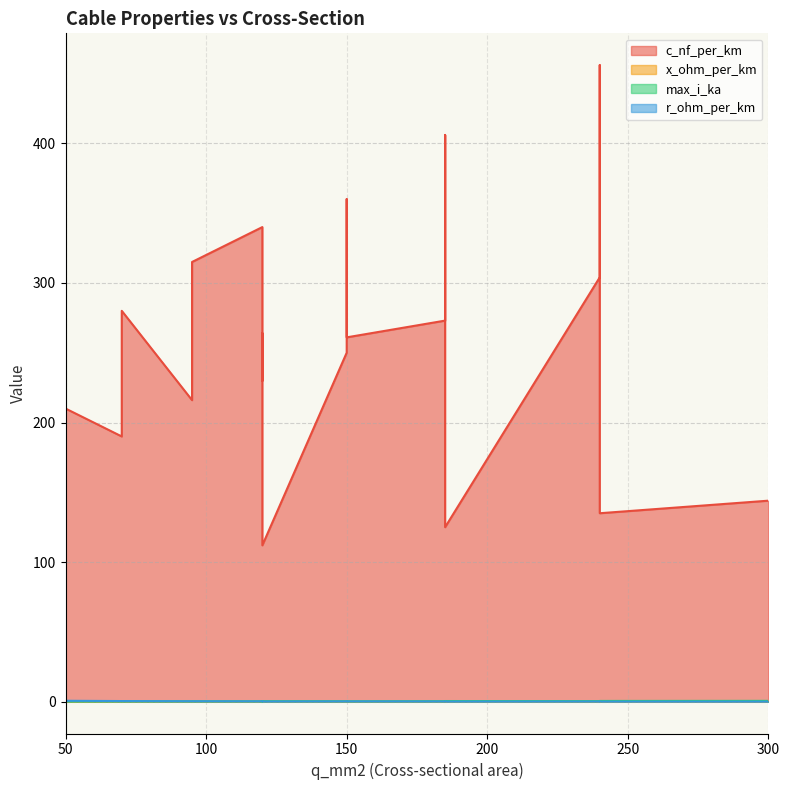

Reading left to right, list all the values displayed in this chart.

c_nf_per_km: 50=210.0	120=264.0	150=261.0	95=216.0	185=273.0	240=304.0	95=315.0	185=406.0	240=456.0	150=250.0	120=230.0	70=190.0	150=360.0	120=340.0	70=280.0	120=112.0	185=125.0	240=135.0	300=144.0
x_ohm_per_km: 50=0.1	120=0.1	150=0.1	95=0.1	185=0.1	240=0.1	95=0.1	185=0.1	240=0.1	150=0.1	120=0.1	70=0.1	150=0.1	120=0.1	70=0.1	120=0.2	185=0.2	240=0.1	300=0.1
max_i_ka: 50=0.1	120=0.2	150=0.3	95=0.3	185=0.4	240=0.4	95=0.2	185=0.4	240=0.4	150=0.3	120=0.3	70=0.2	150=0.3	120=0.3	70=0.2	120=0.4	185=0.5	240=0.5	300=0.6
r_ohm_per_km: 50=0.6	120=0.2	150=0.2	95=0.3	185=0.2	240=0.1	95=0.3	185=0.2	240=0.1	150=0.2	120=0.3	70=0.4	150=0.2	120=0.3	70=0.4	120=0.2	185=0.1	240=0.1	300=0.1